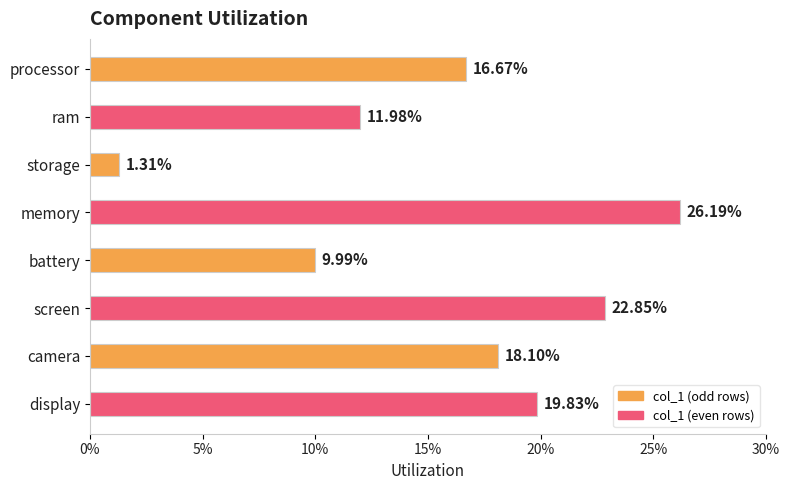

Are the bars horizontal?

Yes